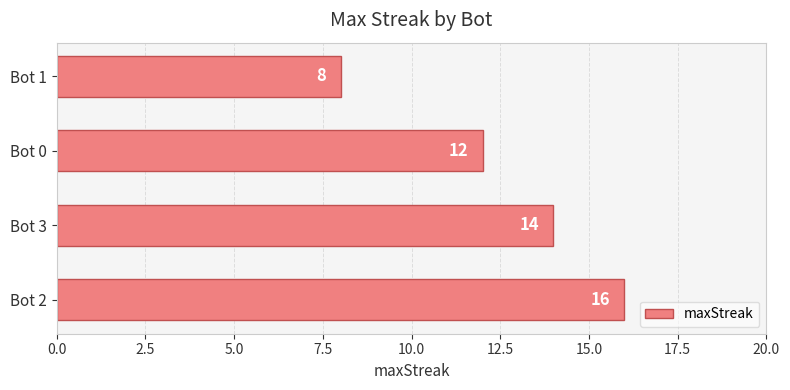

Does the chart contain any negative values?

No